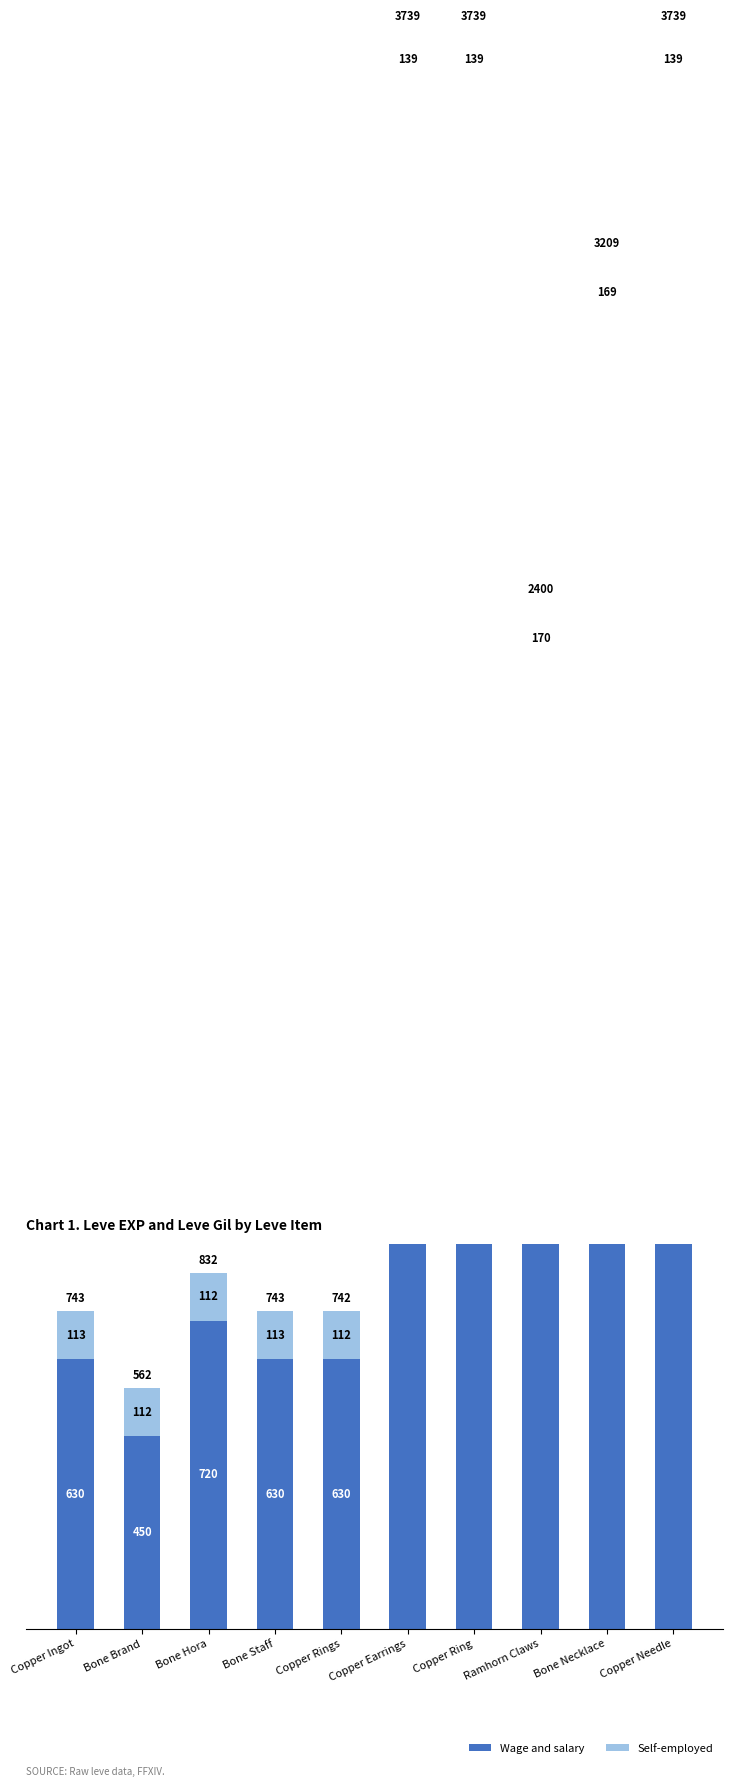

True or false: Wage and salary has a value of 2230 at Ramhorn Claws.

True